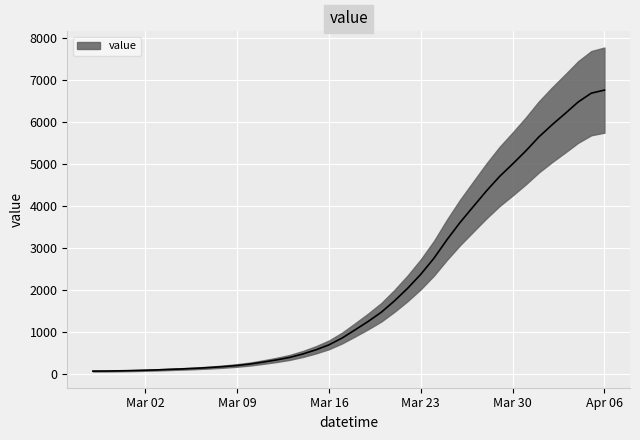

List the labels in order of value, largest first.

2020-04-06, 2020-04-05, 2020-04-04, 2020-04-03, 2020-04-02, 2020-04-01, 2020-03-31, 2020-03-30, 2020-03-29, 2020-03-28, 2020-03-27, 2020-03-26, 2020-03-25, 2020-03-24, 2020-03-23, 2020-03-22, 2020-03-21, 2020-03-20, 2020-03-19, 2020-03-18, 2020-03-17, 2020-03-16, 2020-03-15, 2020-03-14, 2020-03-13, 2020-03-12, 2020-03-11, 2020-03-10, 2020-03-09, 2020-03-08, 2020-03-07, 2020-03-06, 2020-03-05, 2020-03-04, 2020-03-03, 2020-03-02, 2020-03-01, 2020-02-29, 2020-02-28, 2020-02-27